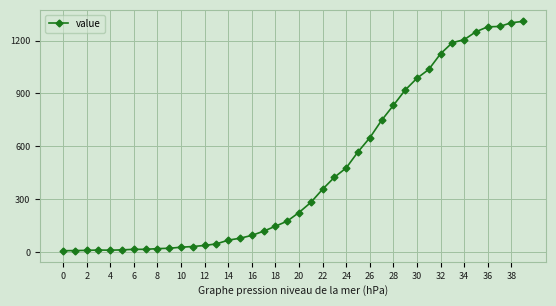

What is the maximum value shown in the chart?

1309